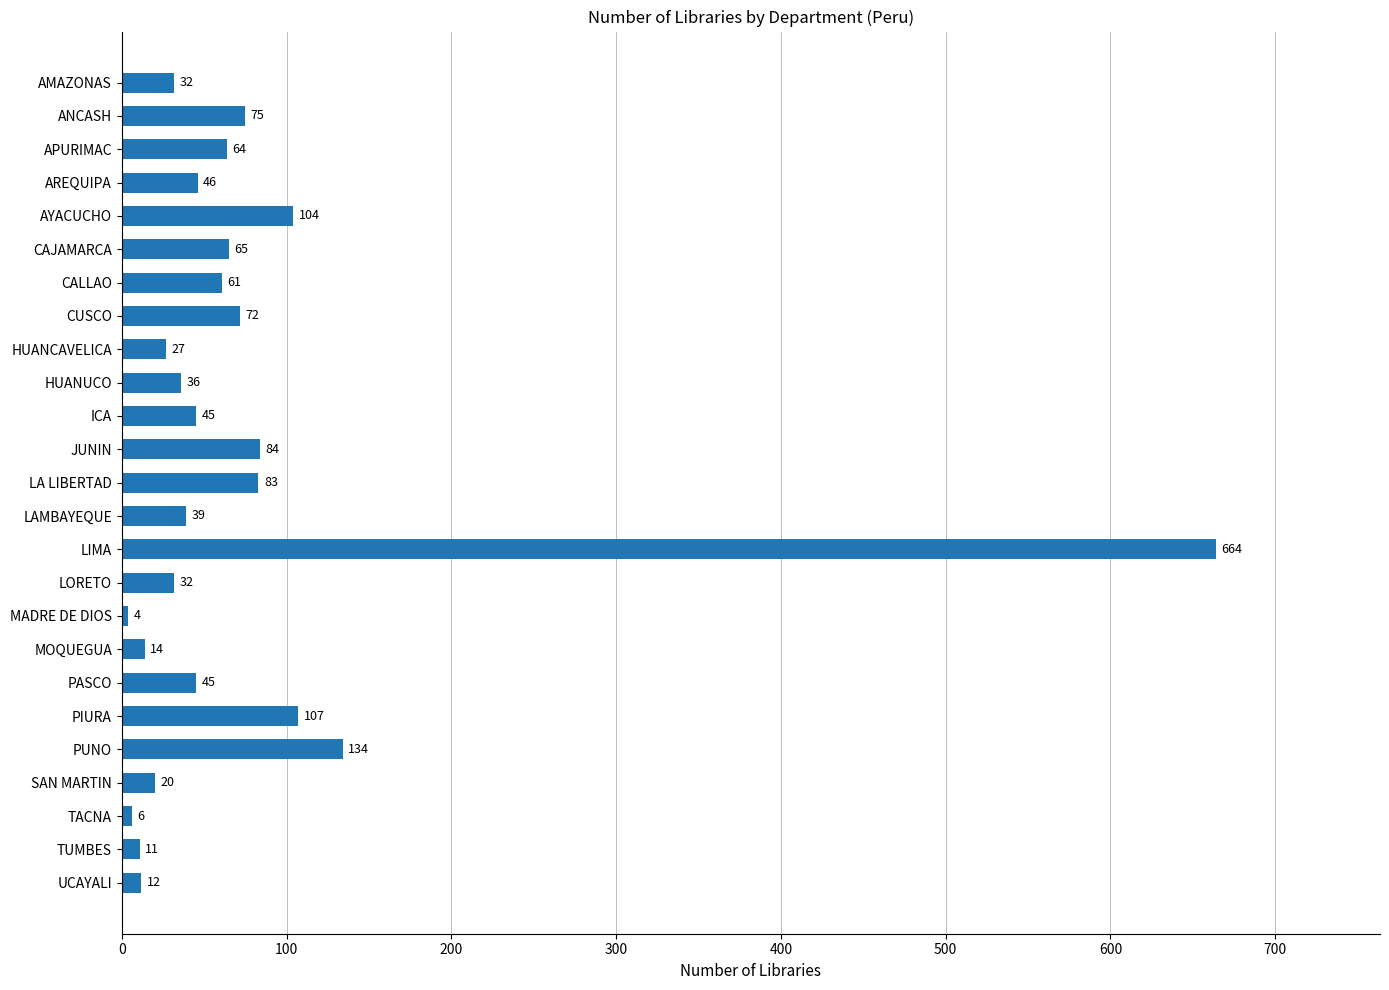

Reading bottom to top, extract all data points from this chart.

UCAYALI=12	TUMBES=11	TACNA=6	SAN MARTIN=20	PUNO=134	PIURA=107	PASCO=45	MOQUEGUA=14	MADRE DE DIOS=4	LORETO=32	LIMA=664	LAMBAYEQUE=39	LA LIBERTAD=83	JUNIN=84	ICA=45	HUANUCO=36	HUANCAVELICA=27	CUSCO=72	CALLAO=61	CAJAMARCA=65	AYACUCHO=104	AREQUIPA=46	APURIMAC=64	ANCASH=75	AMAZONAS=32